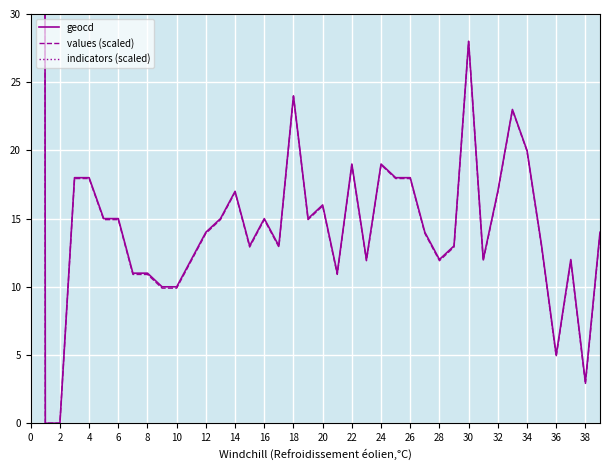

Is the value of indicators (scaled) at 34 greater than the value of values (scaled) at 32?

Yes